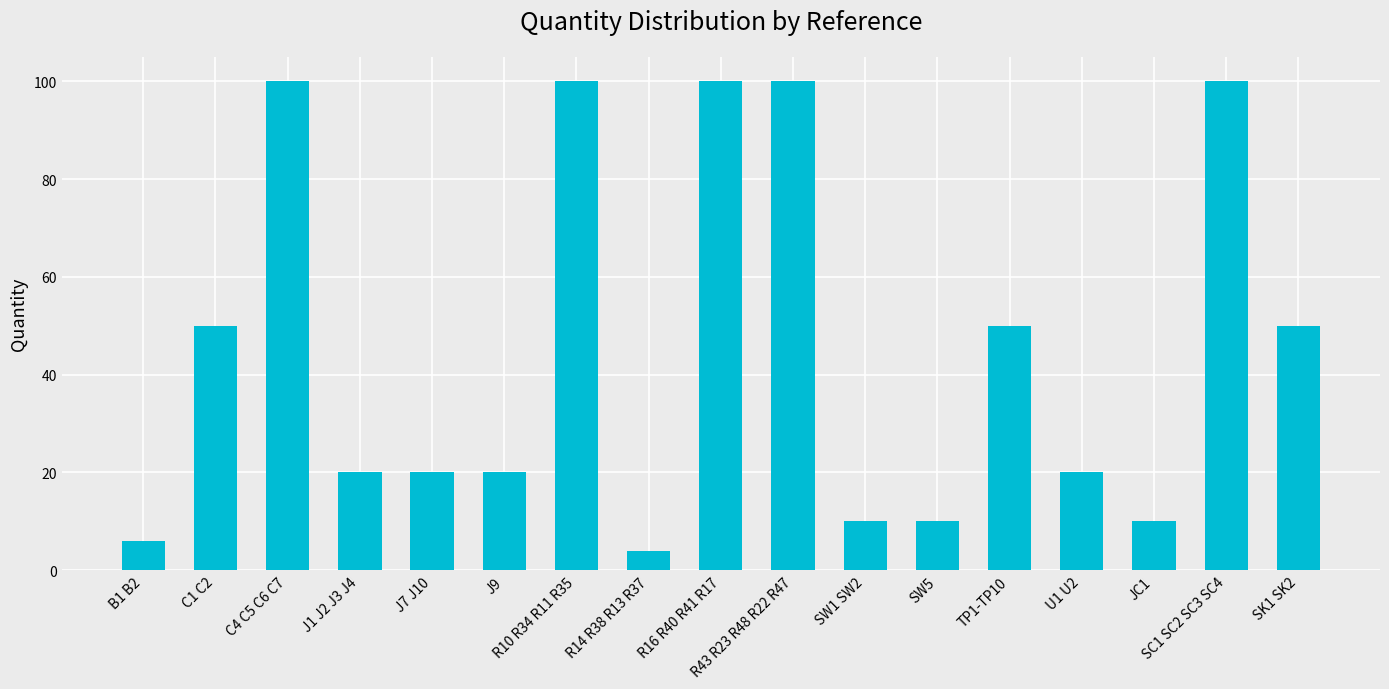

True or false: the data shows 6 at B1 B2.

True